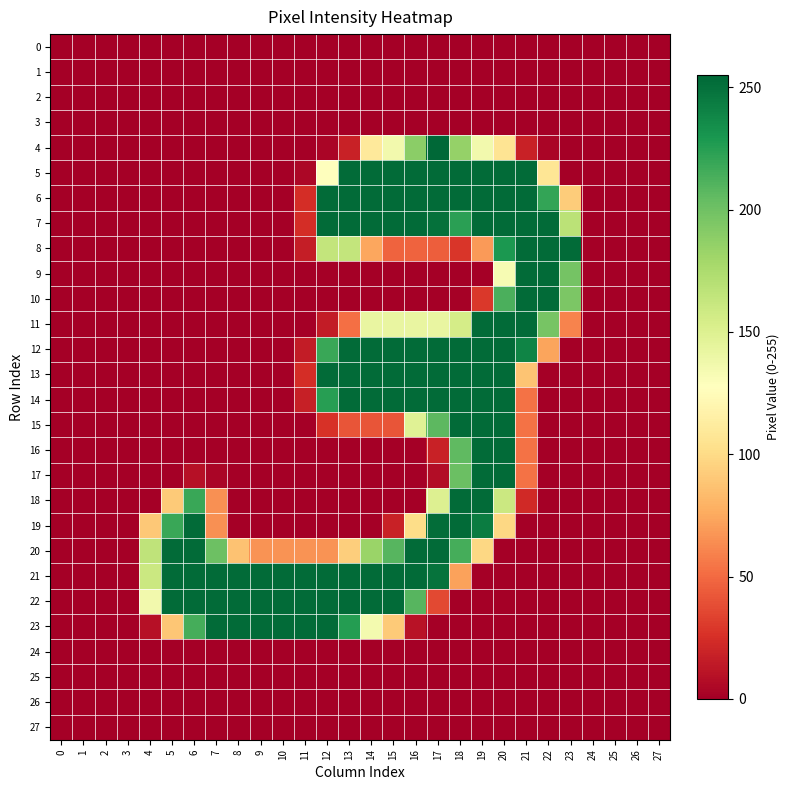

Reading left to right, extract all data points from this chart.

0: 0=0	1=0	2=0	3=0	4=0	5=0	6=0	7=0	8=0	9=0	10=0	11=0	12=0	13=0	14=0	15=0	16=0	17=0	18=0	19=0	20=0	21=0	22=0	23=0	24=0	25=0	26=0	27=0
1: 0=0	1=0	2=0	3=0	4=0	5=0	6=0	7=0	8=0	9=0	10=0	11=0	12=0	13=0	14=0	15=0	16=0	17=0	18=0	19=0	20=0	21=0	22=0	23=0	24=0	25=0	26=0	27=0
2: 0=0	1=0	2=0	3=0	4=0	5=0	6=0	7=0	8=0	9=0	10=0	11=0	12=0	13=0	14=0	15=0	16=0	17=0	18=0	19=0	20=0	21=0	22=0	23=0	24=0	25=0	26=0	27=0
3: 0=0	1=0	2=0	3=0	4=0	5=0	6=0	7=0	8=0	9=0	10=0	11=0	12=0	13=0	14=0	15=0	16=0	17=0	18=0	19=0	20=0	21=0	22=0	23=0	24=0	25=0	26=0	27=0
4: 0=0	1=0	2=0	3=0	4=0	5=0	6=0	7=0	8=0	9=0	10=0	11=0	12=3	13=18	14=110	15=136	16=189	17=255	18=185	19=136	20=106	21=18	22=3	23=0	24=0	25=0	26=0	27=0
5: 0=0	1=0	2=0	3=0	4=0	5=0	6=0	7=0	8=0	9=0	10=0	11=4	12=127	13=253	14=253	15=253	16=253	17=253	18=253	19=253	20=253	21=253	22=107	23=0	24=0	25=0	26=0	27=0
6: 0=0	1=0	2=0	3=0	4=0	5=0	6=0	7=0	8=0	9=0	10=0	11=24	12=253	13=253	14=253	15=253	16=253	17=253	18=253	19=253	20=253	21=253	22=221	23=92	24=0	25=0	26=0	27=0
7: 0=0	1=0	2=0	3=0	4=0	5=0	6=0	7=0	8=0	9=0	10=0	11=24	12=253	13=253	14=253	15=253	16=253	17=250	18=224	19=253	20=253	21=253	22=253	23=168	24=0	25=0	26=0	27=0
8: 0=0	1=0	2=0	3=0	4=0	5=0	6=0	7=0	8=0	9=0	10=0	11=16	12=164	13=164	14=74	15=47	16=47	17=45	18=28	19=69	20=229	21=253	22=253	23=253	24=0	25=0	26=0	27=0
9: 0=0	1=0	2=0	3=0	4=0	5=0	6=0	7=0	8=0	9=0	10=0	11=0	12=0	13=0	14=0	15=0	16=0	17=0	18=0	19=0	20=133	21=253	22=253	23=198	24=0	25=0	26=0	27=0
10: 0=0	1=0	2=0	3=0	4=0	5=0	6=0	7=0	8=0	9=0	10=0	11=0	12=0	13=0	14=0	15=0	16=0	17=0	18=1	19=29	20=213	21=253	22=253	23=195	24=0	25=0	26=0	27=0
11: 0=0	1=0	2=0	3=0	4=0	5=0	6=0	7=0	8=0	9=0	10=0	11=0	12=15	13=52	14=142	15=142	16=142	17=142	18=155	19=253	20=253	21=253	22=197	23=60	24=0	25=0	26=0	27=0
12: 0=0	1=0	2=0	3=0	4=0	5=0	6=0	7=0	8=0	9=0	10=0	11=15	12=219	13=253	14=253	15=253	16=253	17=253	18=253	19=253	20=253	21=240	22=73	23=0	24=0	25=0	26=0	27=0
13: 0=0	1=0	2=0	3=0	4=0	5=0	6=0	7=0	8=0	9=0	10=0	11=24	12=253	13=253	14=253	15=253	16=253	17=253	18=253	19=253	20=253	21=88	22=0	23=0	24=0	25=0	26=0	27=0
14: 0=0	1=0	2=0	3=0	4=0	5=0	6=0	7=0	8=0	9=0	10=0	11=17	12=225	13=253	14=253	15=253	16=253	17=253	18=253	19=253	20=253	21=53	22=0	23=0	24=0	25=0	26=0	27=0
15: 0=0	1=0	2=0	3=0	4=0	5=0	6=0	7=0	8=0	9=0	10=0	11=0	12=26	13=41	14=41	15=41	16=148	17=207	18=253	19=253	20=253	21=53	22=0	23=0	24=0	25=0	26=0	27=0
16: 0=0	1=0	2=0	3=0	4=0	5=0	6=0	7=0	8=0	9=0	10=0	11=0	12=0	13=0	14=0	15=0	16=0	17=18	18=206	19=253	20=253	21=53	22=0	23=0	24=0	25=0	26=0	27=0
17: 0=0	1=0	2=0	3=0	4=0	5=0	6=9	7=3	8=0	9=0	10=0	11=0	12=0	13=0	14=0	15=0	16=0	17=7	18=202	19=253	20=253	21=53	22=0	23=0	24=0	25=0	26=0	27=0
18: 0=0	1=0	2=0	3=0	4=0	5=91	6=219	7=65	8=0	9=0	10=0	11=0	12=0	13=0	14=0	15=0	16=0	17=150	18=253	19=253	20=160	21=22	22=0	23=0	24=0	25=0	26=0	27=0
19: 0=0	1=0	2=0	3=0	4=90	5=219	6=253	7=65	8=0	9=0	10=0	11=0	12=0	13=0	14=0	15=18	16=101	17=252	18=253	19=244	20=98	21=0	22=0	23=0	24=0	25=0	26=0	27=0
20: 0=0	1=0	2=0	3=0	4=166	5=253	6=253	7=201	8=87	9=66	10=66	11=66	12=66	13=93	14=183	15=209	16=253	17=253	18=215	19=98	20=0	21=0	22=0	23=0	24=0	25=0	26=0	27=0
21: 0=0	1=0	2=0	3=0	4=160	5=253	6=253	7=253	8=253	9=253	10=253	11=253	12=253	13=253	14=253	15=253	16=253	17=249	18=72	19=0	20=0	21=0	22=0	23=0	24=0	25=0	26=0	27=0
22: 0=0	1=0	2=0	3=0	4=136	5=253	6=253	7=253	8=253	9=253	10=253	11=253	12=253	13=253	14=253	15=253	16=209	17=36	18=0	19=0	20=0	21=0	22=0	23=0	24=0	25=0	26=0	27=0
23: 0=0	1=0	2=0	3=0	4=9	5=89	6=215	7=253	8=253	9=253	10=253	11=253	12=253	13=226	14=135	15=91	16=10	17=0	18=0	19=0	20=0	21=0	22=0	23=0	24=0	25=0	26=0	27=0
24: 0=0	1=0	2=0	3=0	4=0	5=0	6=0	7=0	8=0	9=0	10=0	11=0	12=0	13=0	14=0	15=0	16=0	17=0	18=0	19=0	20=0	21=0	22=0	23=0	24=0	25=0	26=0	27=0
25: 0=0	1=0	2=0	3=0	4=0	5=0	6=0	7=0	8=0	9=0	10=0	11=0	12=0	13=0	14=0	15=0	16=0	17=0	18=0	19=0	20=0	21=0	22=0	23=0	24=0	25=0	26=0	27=0
26: 0=0	1=0	2=0	3=0	4=0	5=0	6=0	7=0	8=0	9=0	10=0	11=0	12=0	13=0	14=0	15=0	16=0	17=0	18=0	19=0	20=0	21=0	22=0	23=0	24=0	25=0	26=0	27=0
27: 0=0	1=0	2=0	3=0	4=0	5=0	6=0	7=0	8=0	9=0	10=0	11=0	12=0	13=0	14=0	15=0	16=0	17=0	18=0	19=0	20=0	21=0	22=0	23=0	24=0	25=0	26=0	27=0